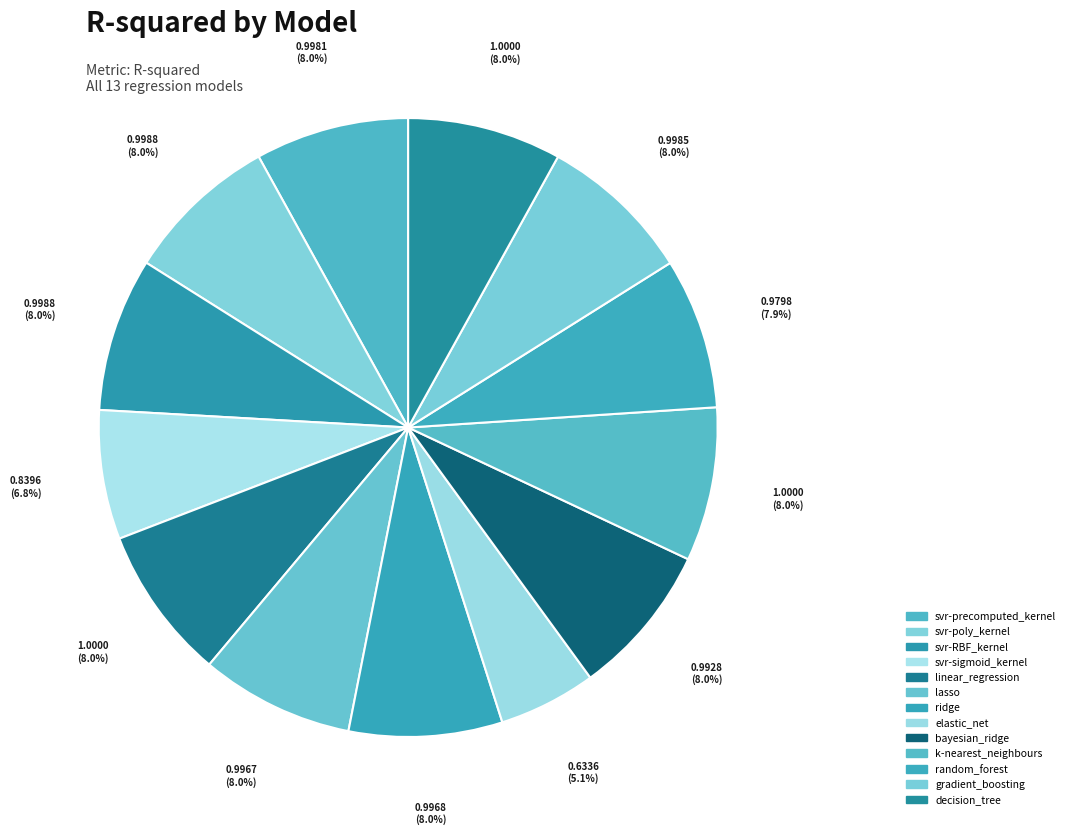

How many slices are in this pie chart?

13